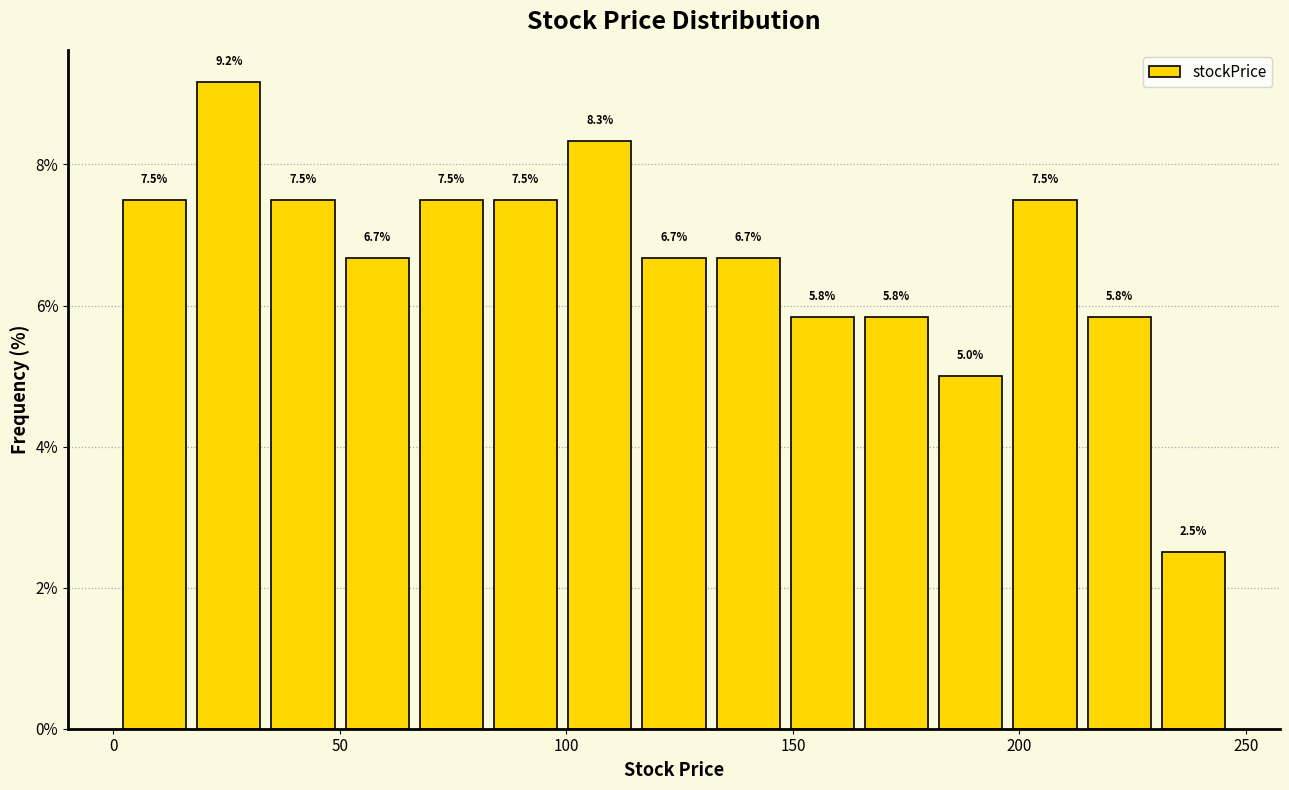

Read against the x-axis, roughly where is the centre of the tallest bar?

25